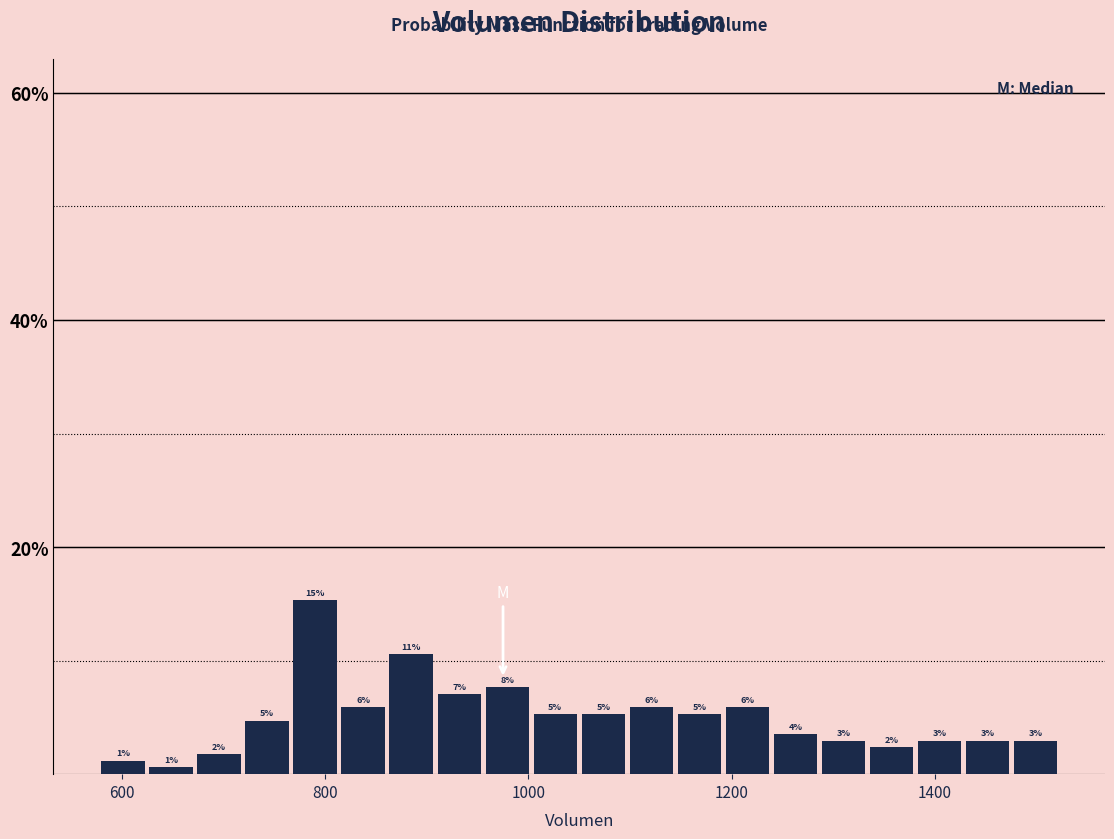

Read against the x-axis, roughly where is the centre of the tallest bar?

780